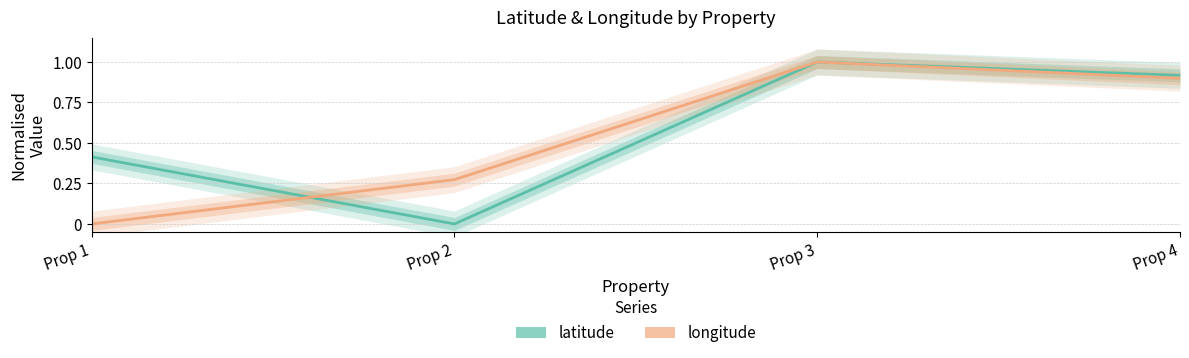

The latitude series shows 0.7 at Prop 1. True or false?

False